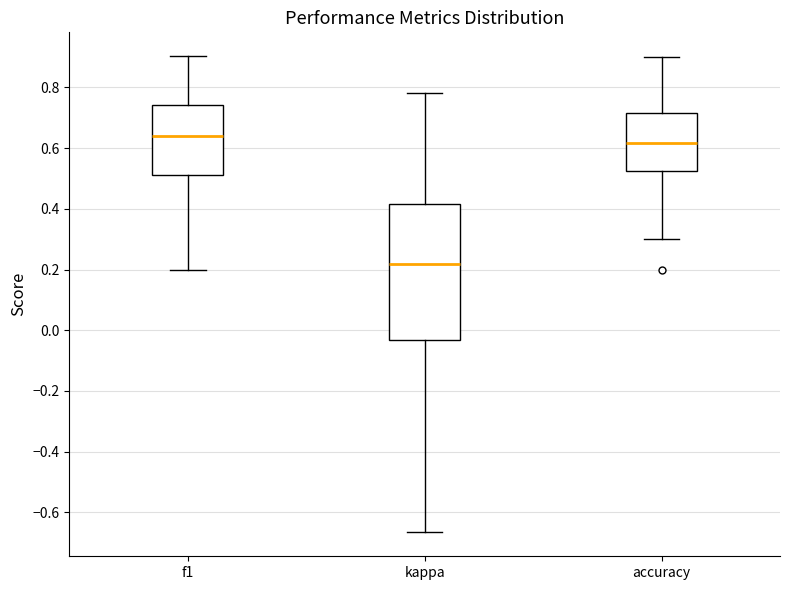

Which box is the tallest, from its lower edge to its upper edge?

kappa